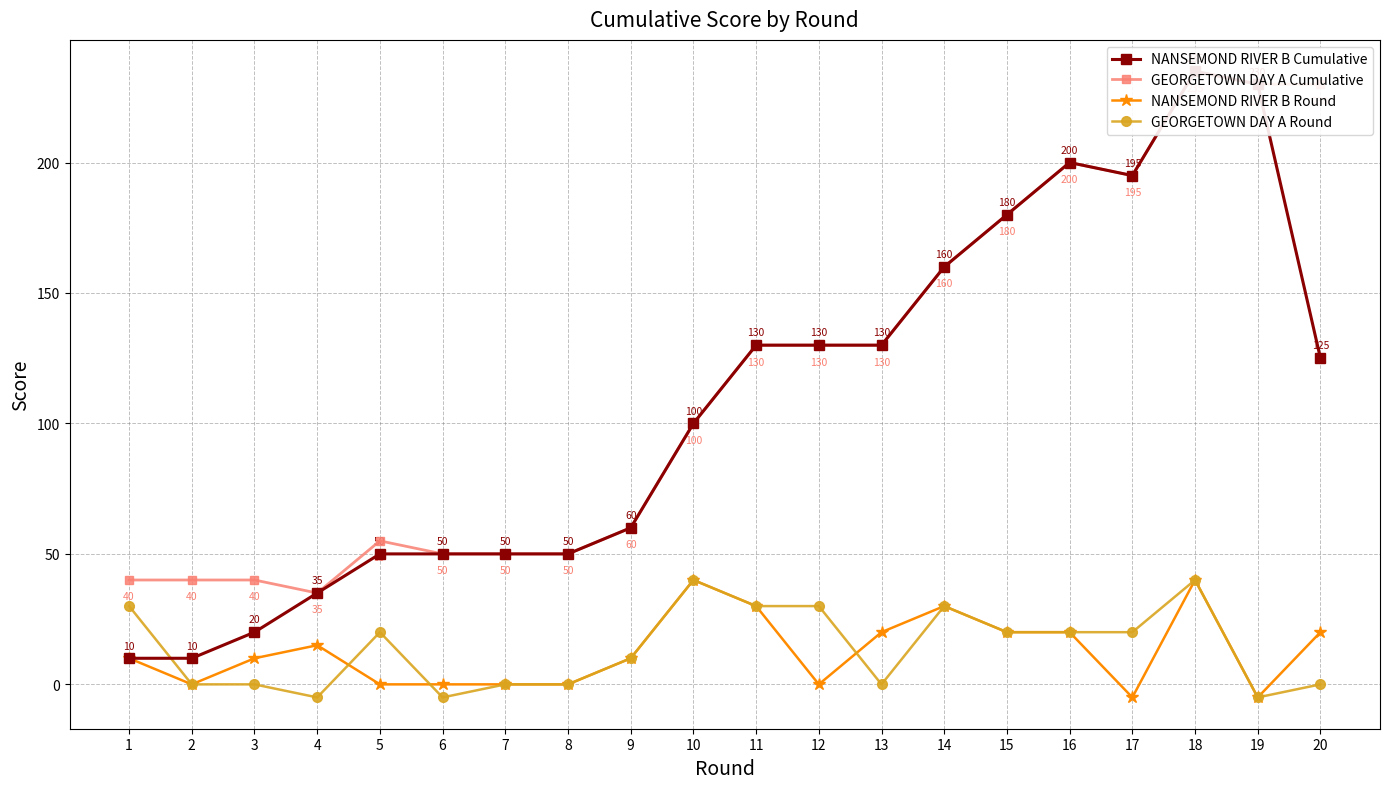

At which label is NANSEMOND RIVER B Cumulative closest to 122?

20